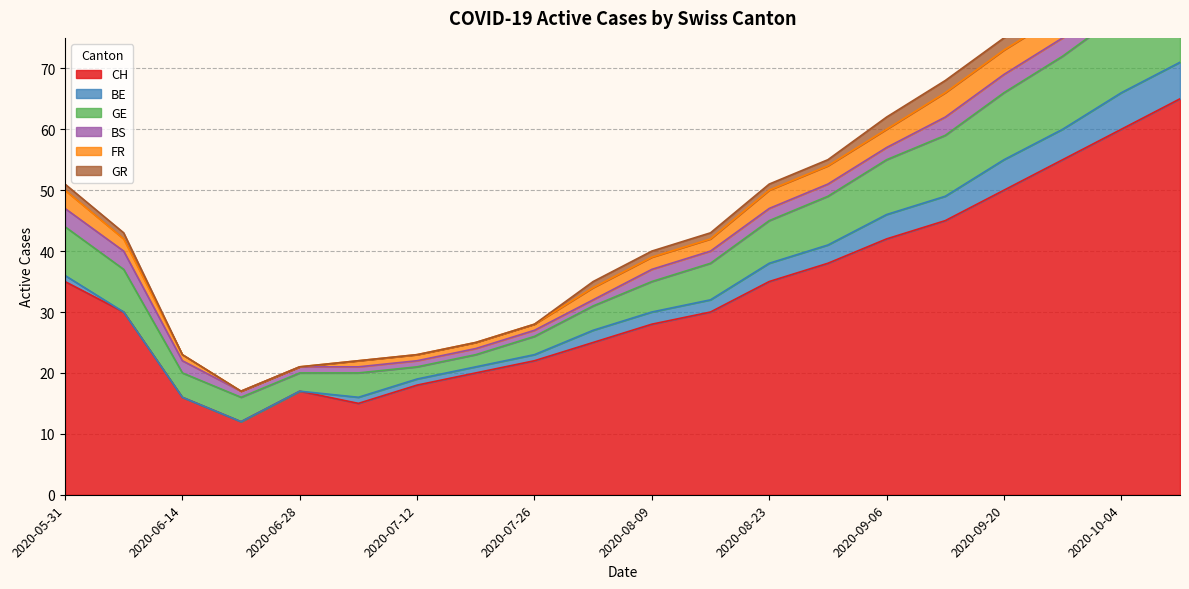

How many categories are shown in the chart?

20